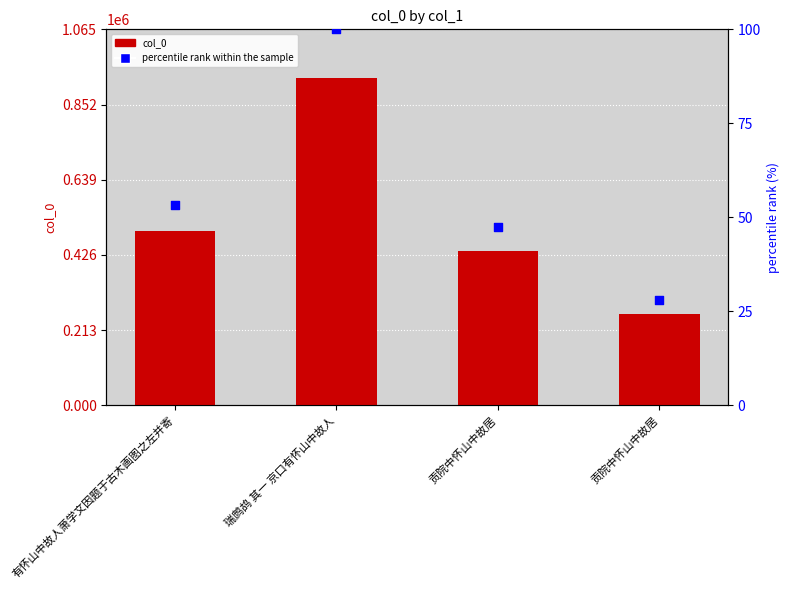

Which series reaches the minimum Y coordinate?

percentile rank within the sample